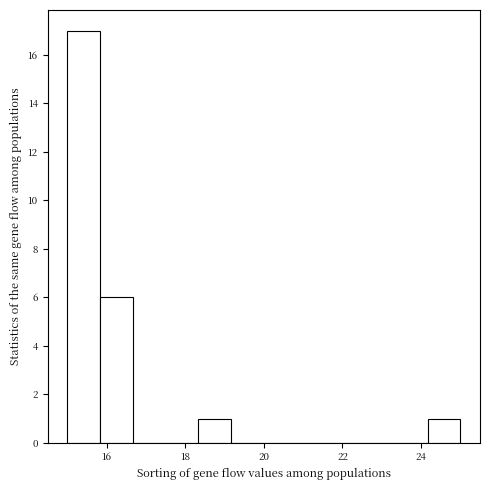

Reading left to right, list every bar in this chart as the range it spans on the x-axis followed by its height. Neither the bar edges nor the heights are printed on the chart, so give them approximately, as read against the axes.

15.0 to 15.8: 17
15.8 to 16.6: 6
16.6 to 17.6: 0
17.6 to 18.4: 0
18.4 to 19.2: 1
19.2 to 20.0: 0
20.0 to 20.8: 0
20.8 to 21.6: 0
21.6 to 22.6: 0
22.6 to 23.4: 0
23.4 to 24.2: 0
24.2 to 25.0: 1